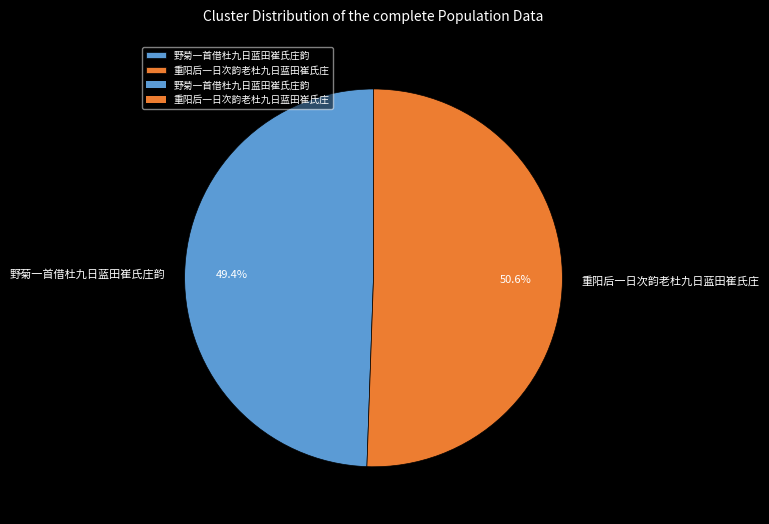

Rank the categories by value from lowest to highest.

野菊一首借杜九日蓝田崔氏庄韵, 重阳后一日次韵老杜九日蓝田崔氏庄